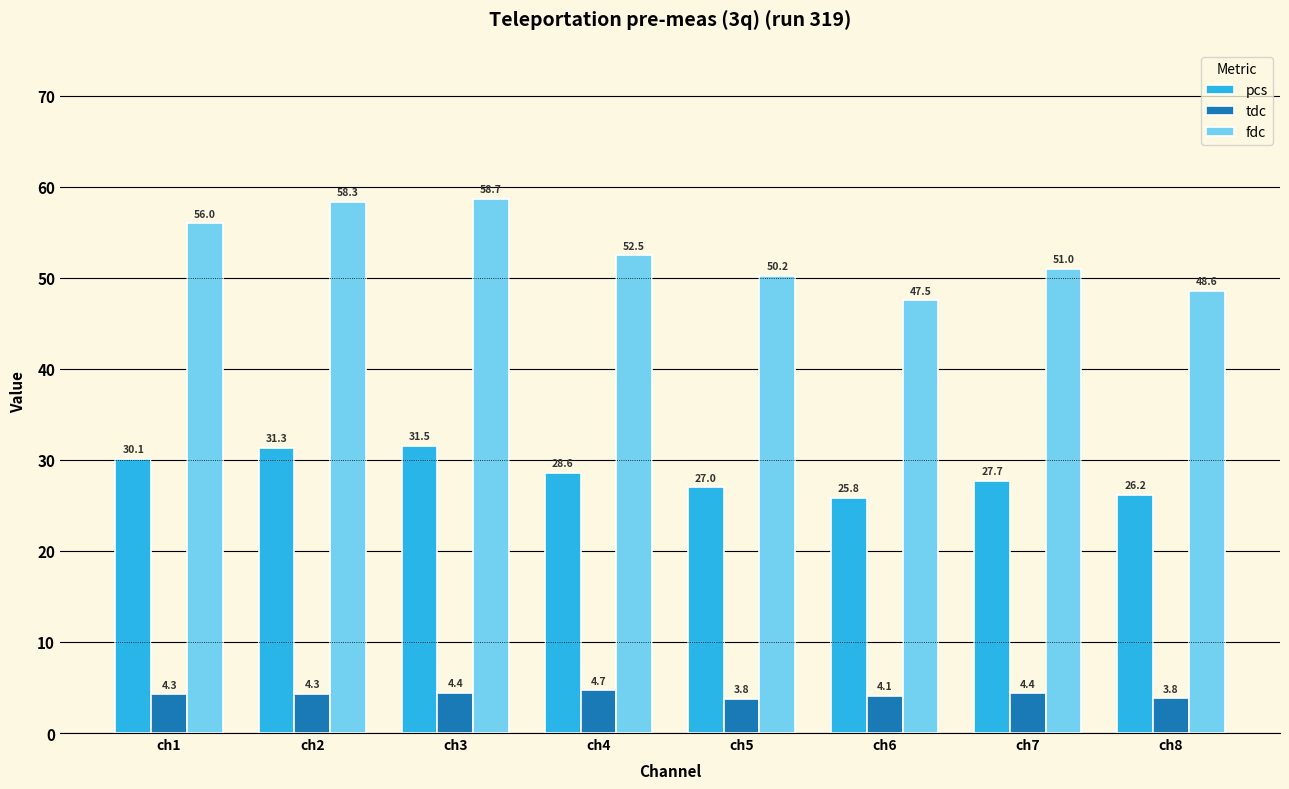

At which label does tdc first exceed 4?

ch1